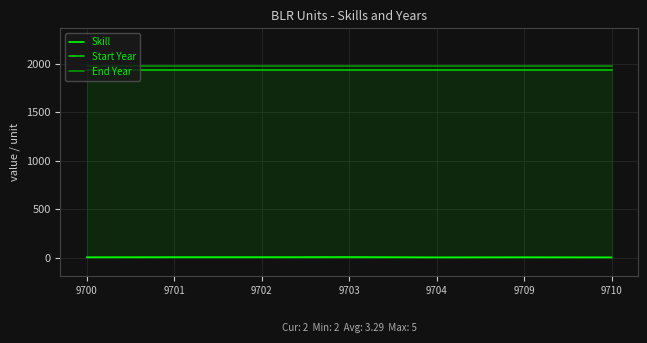

True or false: End Year has a value of 1970 at 9703.

True